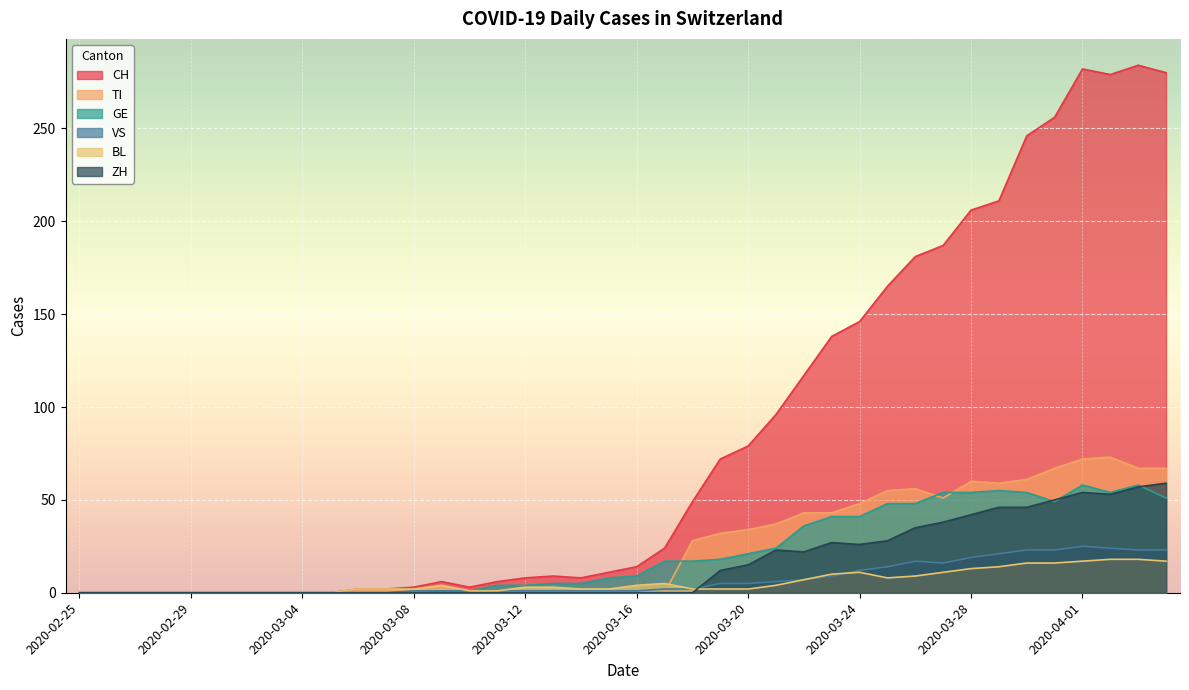

Reading right to left, extract all data points from this chart.

CH: 280	284	279	282	256	246	211	206	187	181	165	146	138	117	96	79	72	49	24	14	11	8	9	8	6	3	6	3	2	2	0	0	0	0	0	0	0	0	0	0
TI: 67	67	73	72	67	61	59	60	51	56	55	48	43	43	37	34	32	28	0	0	0	0	0	0	0	0	0	0	0	0	0	0	0	0	0	0	0	0	0	0
GE: 51	58	54	58	49	54	55	54	54	48	48	41	41	36	24	21	18	17	17	9	8	5	5	4	4	1	1	0	0	0	0	0	0	0	0	0	0	0	0	0
VS: 23	23	24	25	23	23	21	19	16	17	14	12	9	7	6	5	5	2	2	1	1	1	1	1	1	1	1	1	0	0	0	0	0	0	0	0	0	0	0	0
BL: 17	18	18	17	16	16	14	13	11	9	8	11	10	7	4	2	2	2	5	4	2	2	3	3	1	1	4	2	2	2	0	0	0	0	0	0	0	0	0	0
ZH: 59	57	53	54	50	46	46	42	38	35	28	26	27	22	23	15	12	0	0	0	0	0	0	0	0	0	0	0	0	0	0	0	0	0	0	0	0	0	0	0